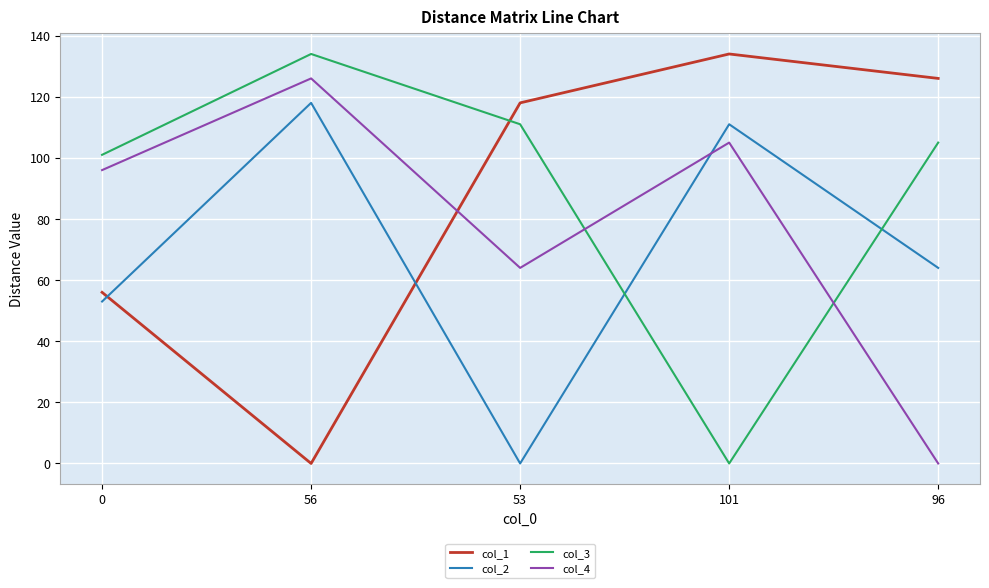

Is this an area chart (filled region under the line)?

No